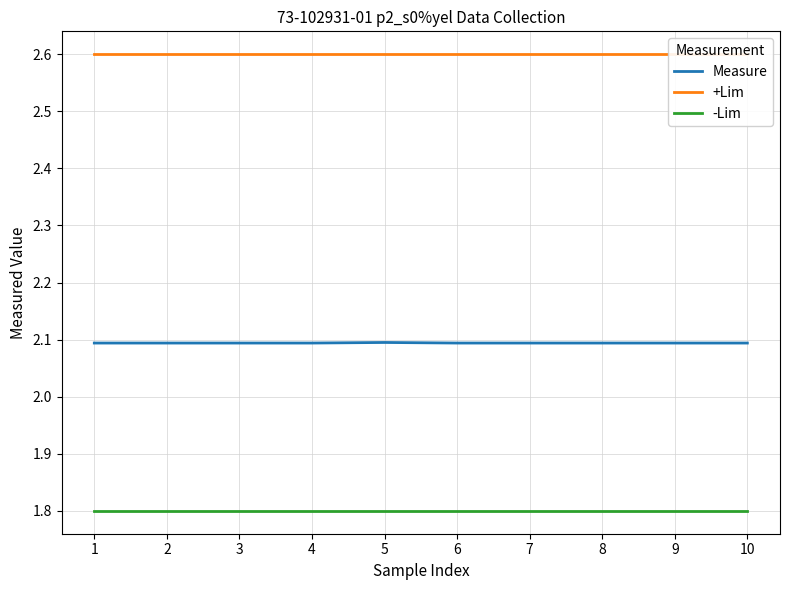

True or false: -Lim and +Lim intersect in this chart.

False